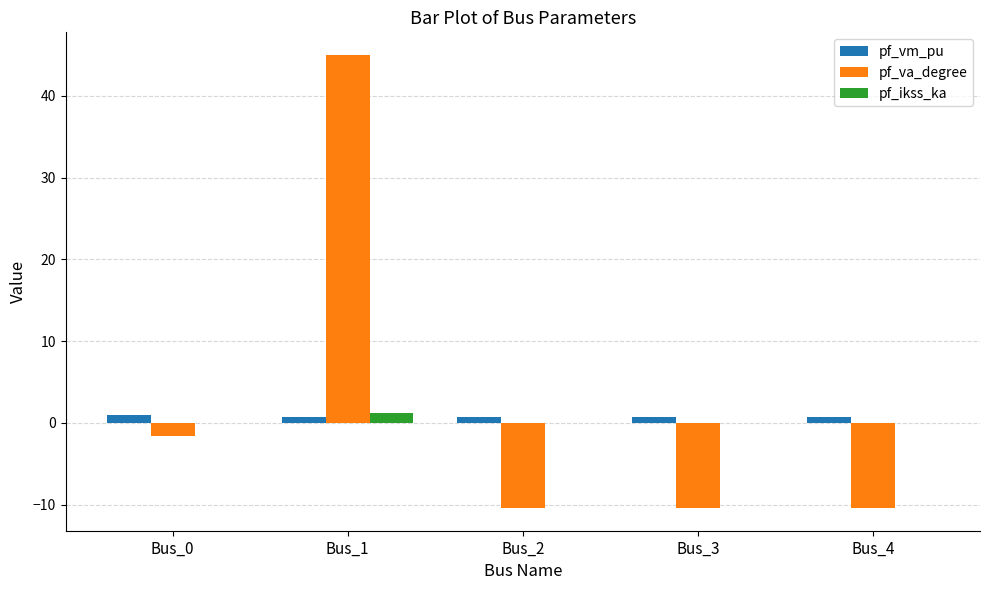

Which series changed the most between Bus_0 and Bus_2?

pf_va_degree